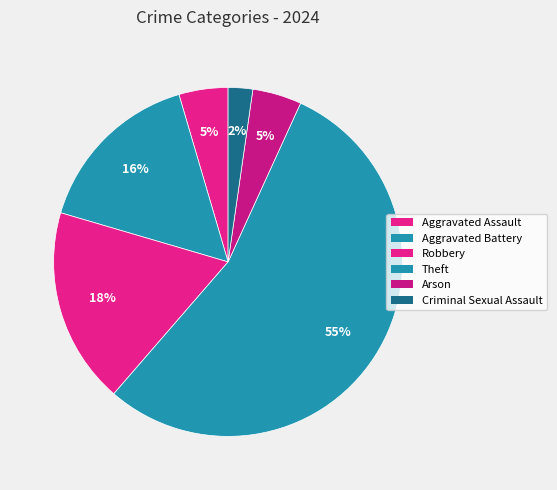

How many slices are in this pie chart?

6